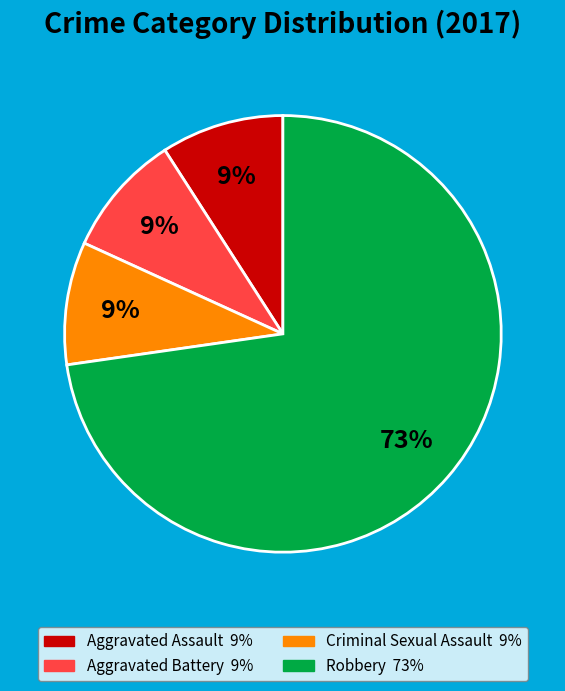

How many slices are in this pie chart?

4